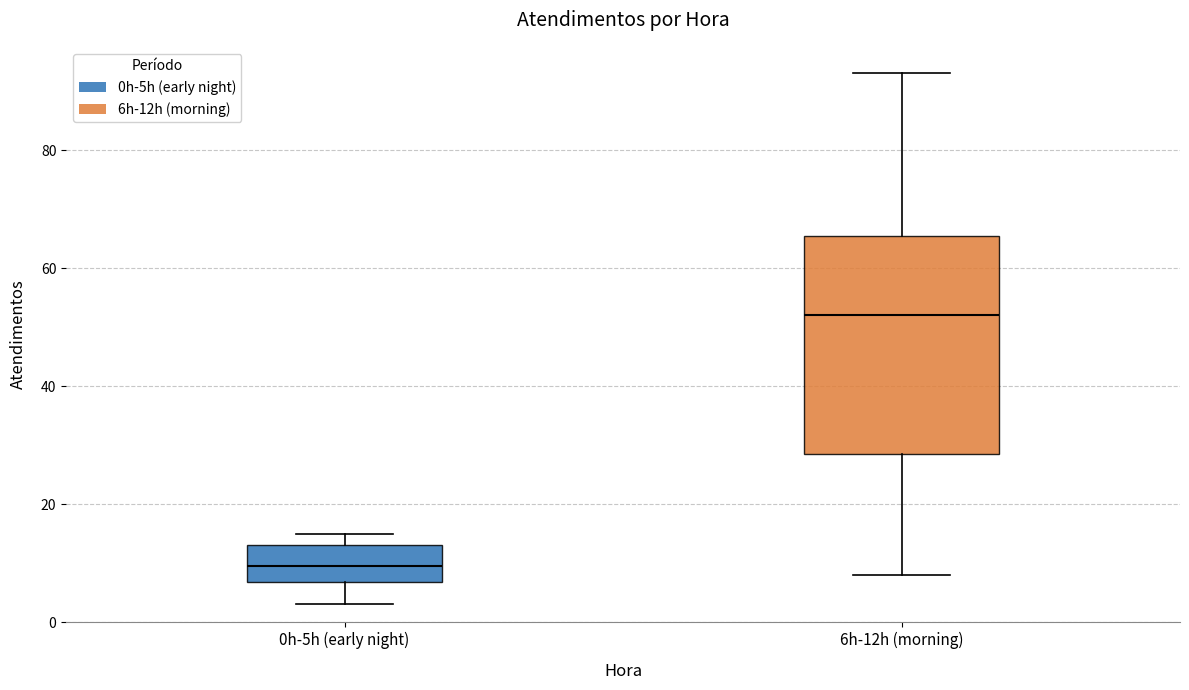

Reading left to right, read every box against the y-axis: the position of its median line, the range the box covers, and the ends of its whiskers. The values are not printed on the chart, so give them approximately, as read against the axis.

0h-5h (early night): median 10, box 6 to 14, whiskers 4 to 16
6h-12h (morning): median 52, box 28 to 66, whiskers 8 to 94